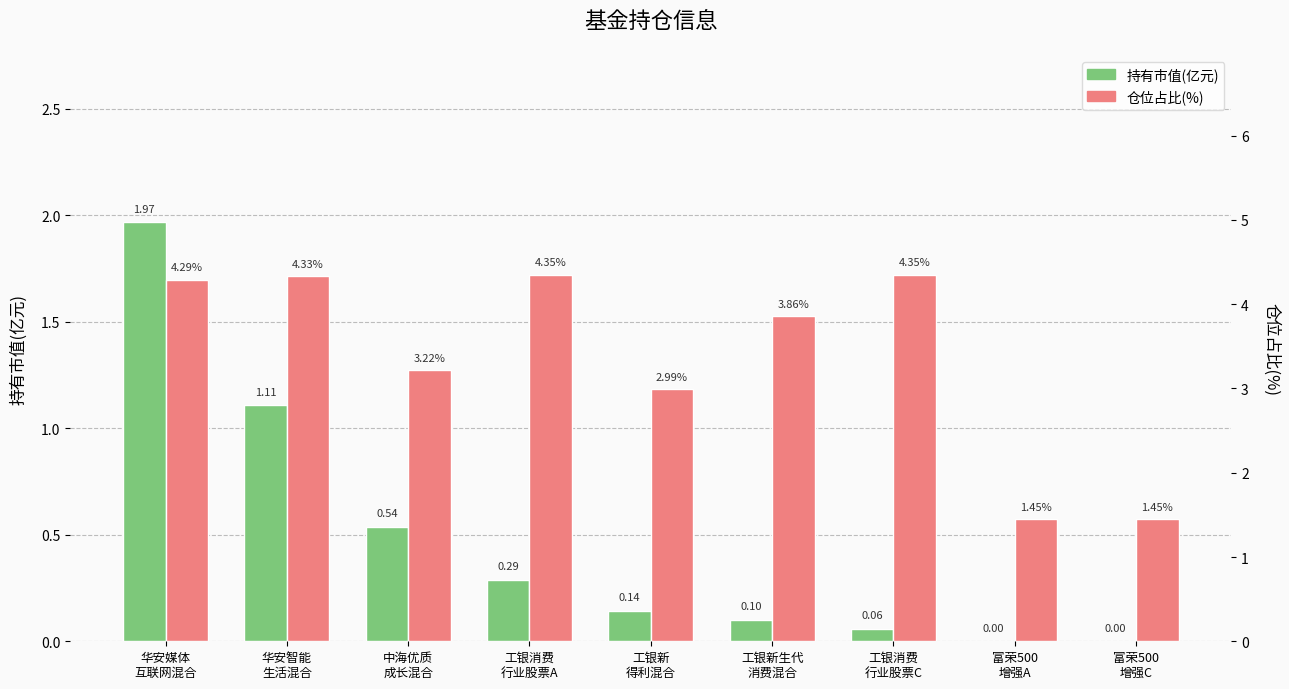

Which category has the lowest value across all series?

富荣500
增强C